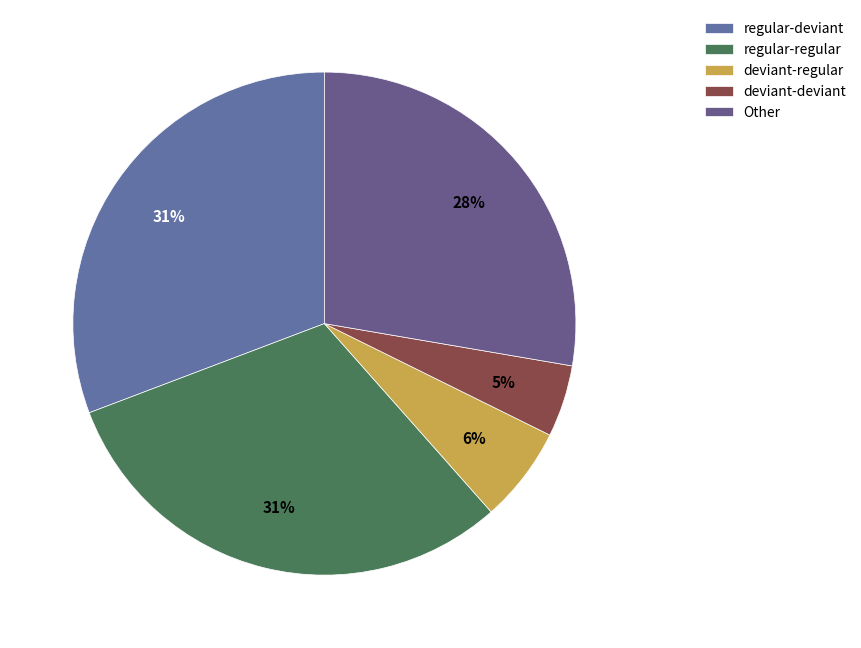

Is there a majority slice in this chart?

No